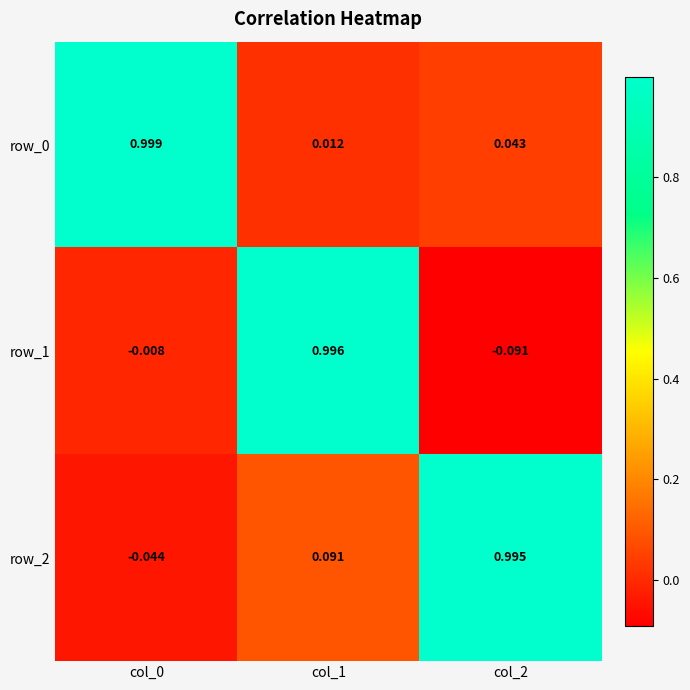

Count the number of data series in this chart.

3